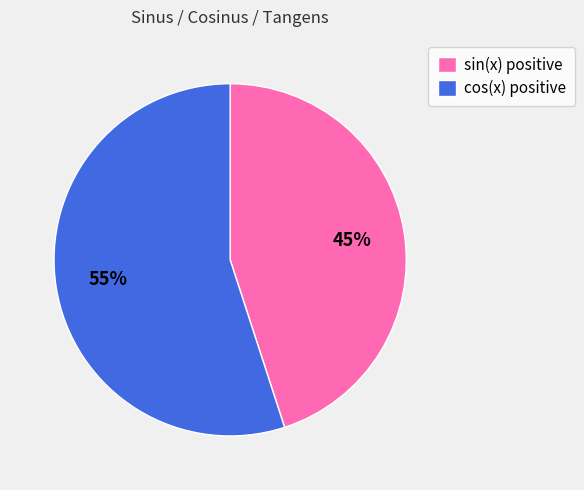

To the nearest percent, what is the combined percentage of cos(x) positive and sin(x) positive?

100%